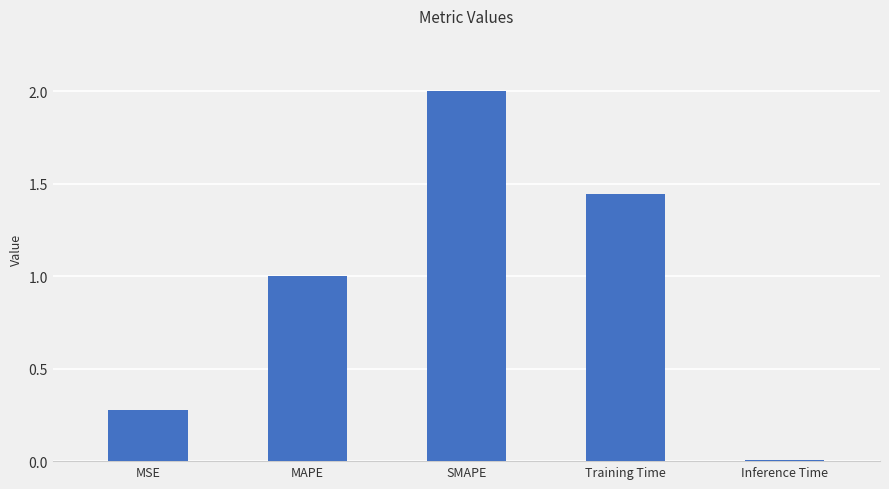

List the labels in order of value, smallest first.

Inference Time, MSE, MAPE, Training Time, SMAPE